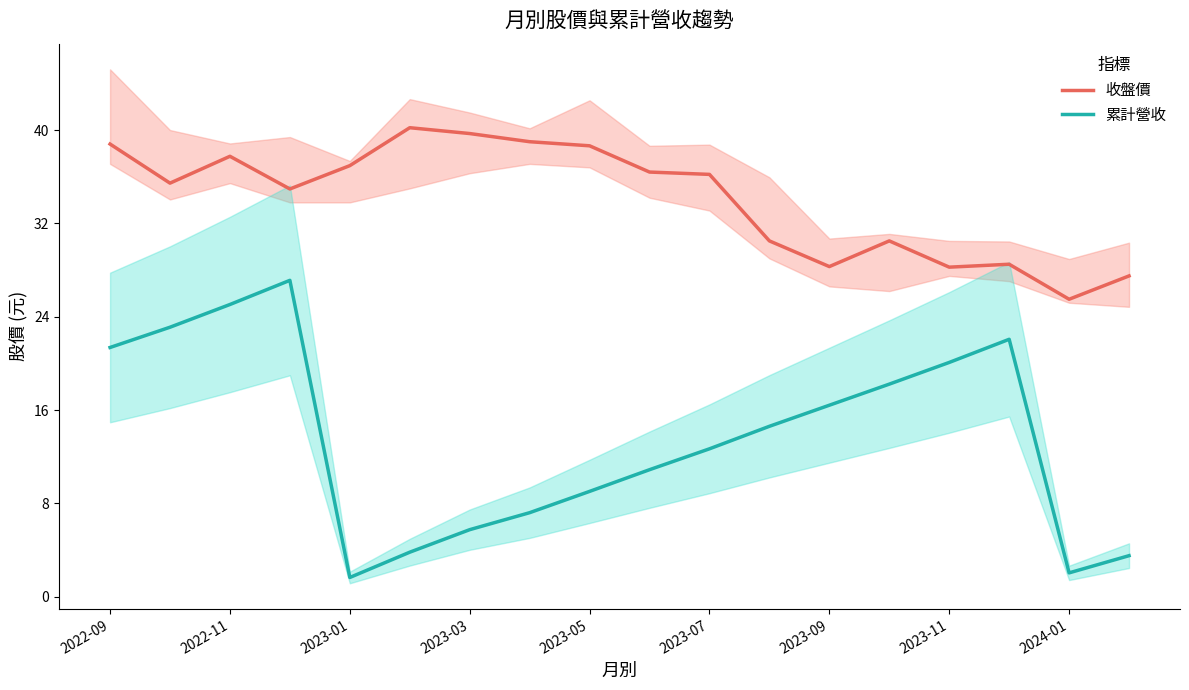

What is the lowest value of the 收盤價 series?

25.5